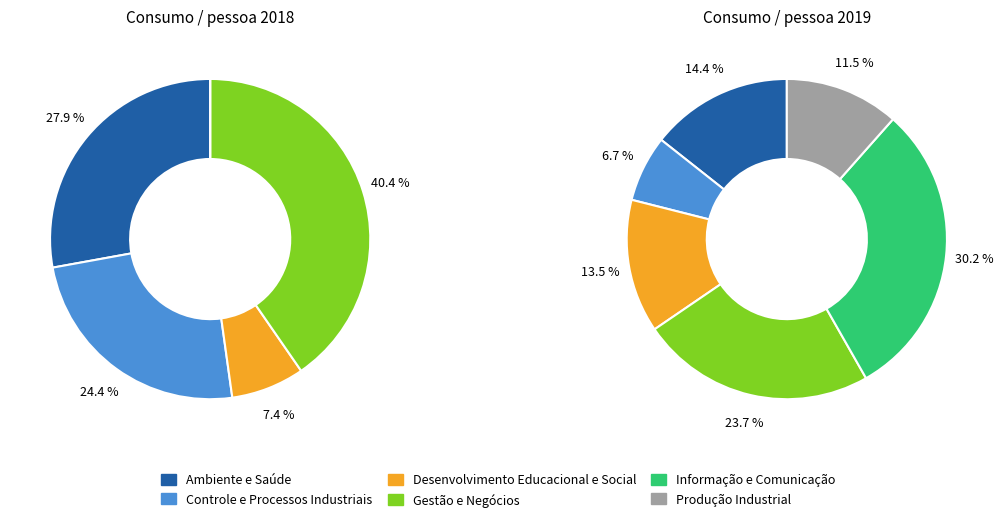

Which slice is the largest?

Gestão e Negócios